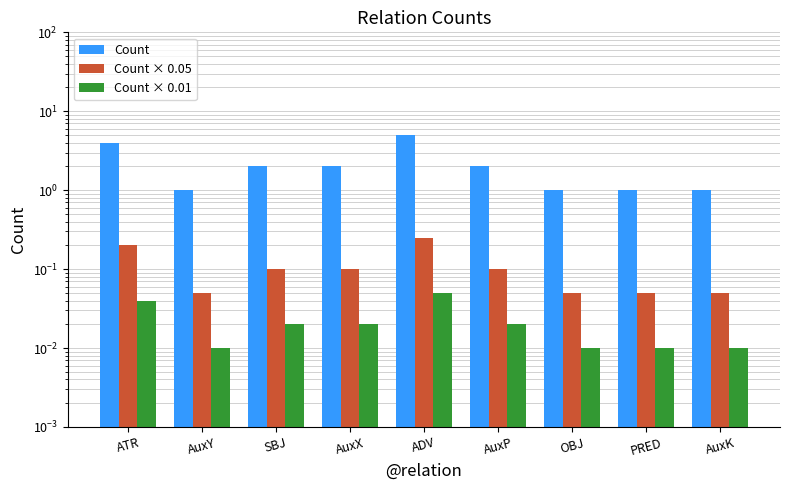

The Count × 0.01 series shows 0.0 at SBJ. True or false?

False